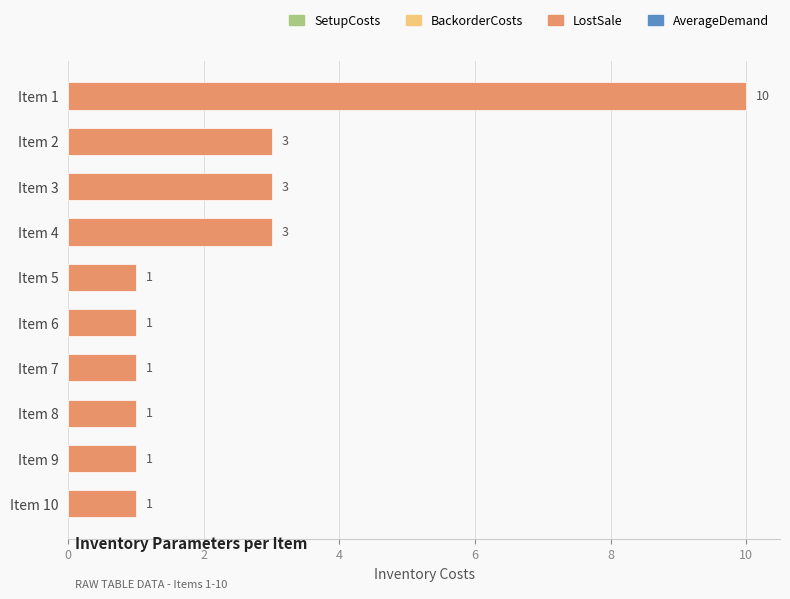

What is the sum of all values?

25